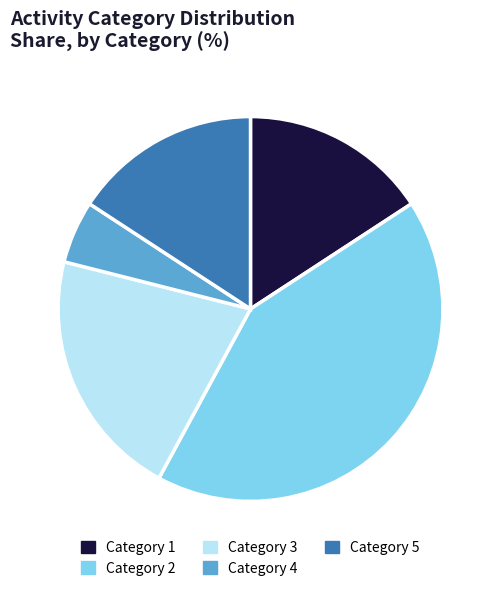

Is the sum of Category 4 and Category 1 greater than half?

No